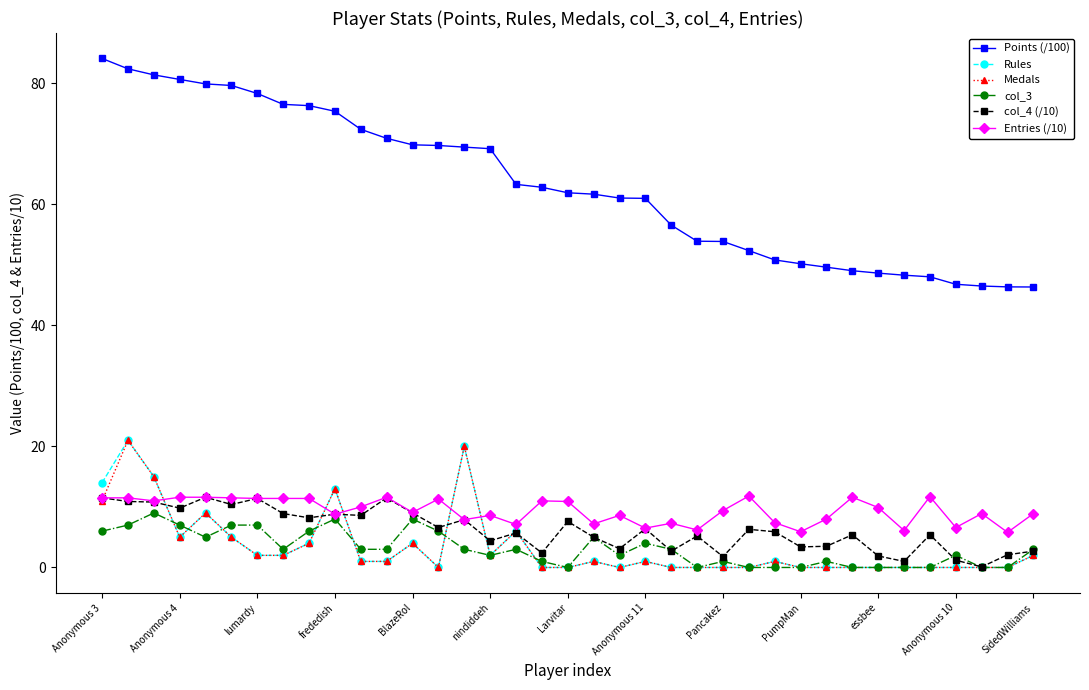

Which series has the widest spread of values?

Points (/100)